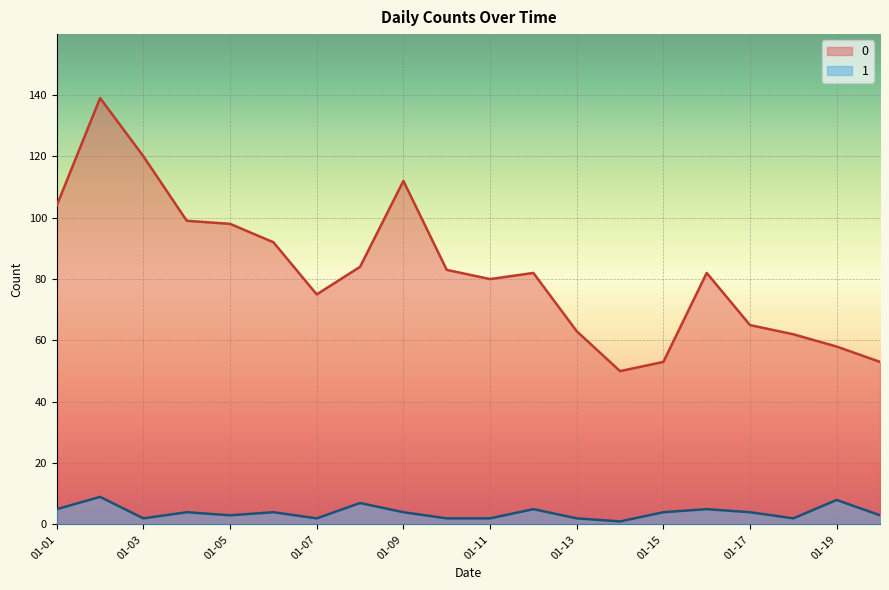

True or false: 1 and 0 intersect in this chart.

False